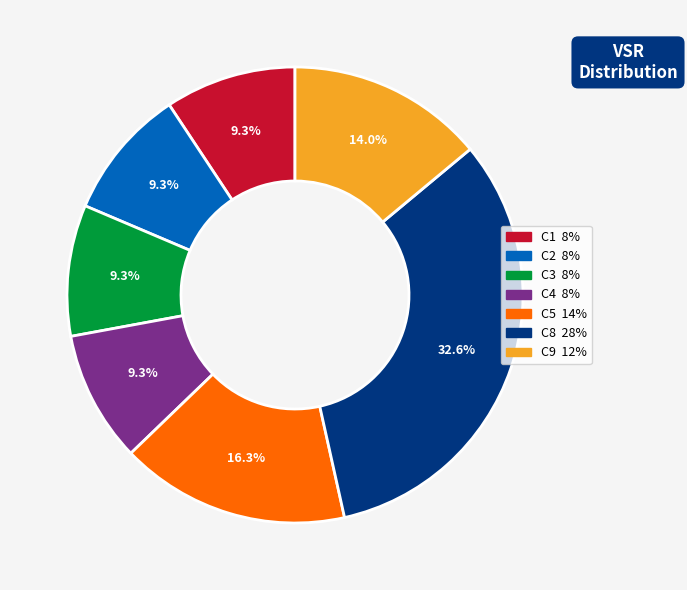

Is there a majority slice in this chart?

No